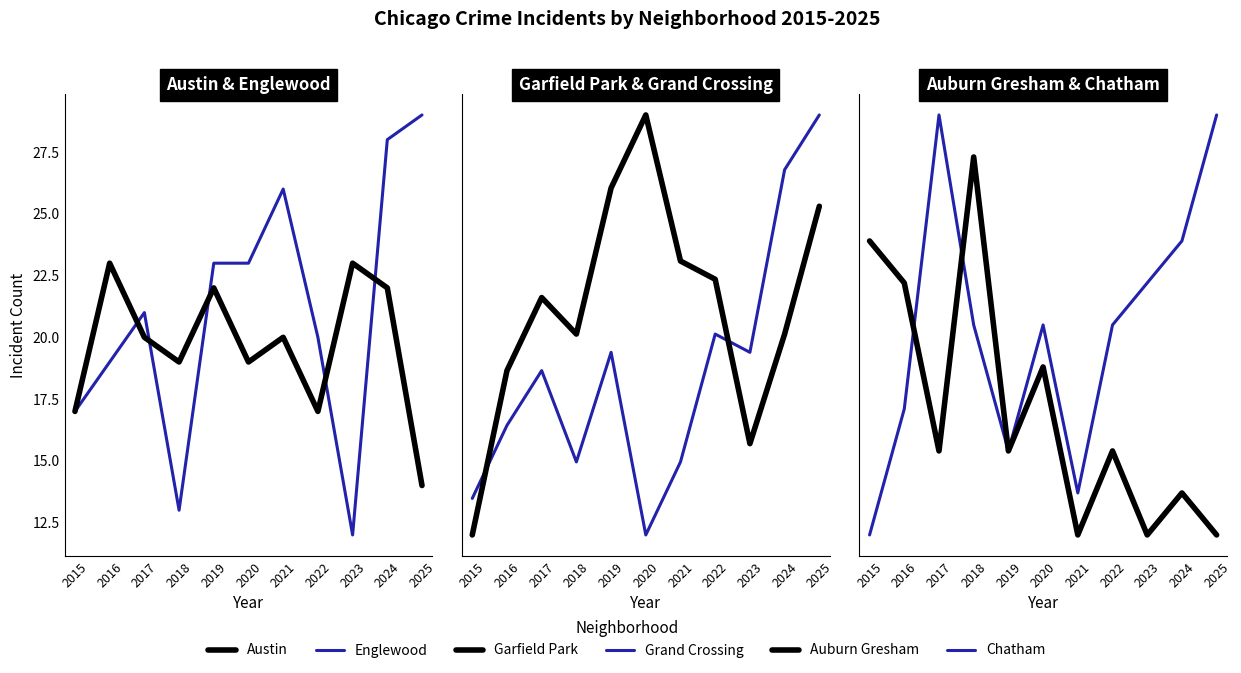

At which category does Garfield Park reach its first local valley?

2018